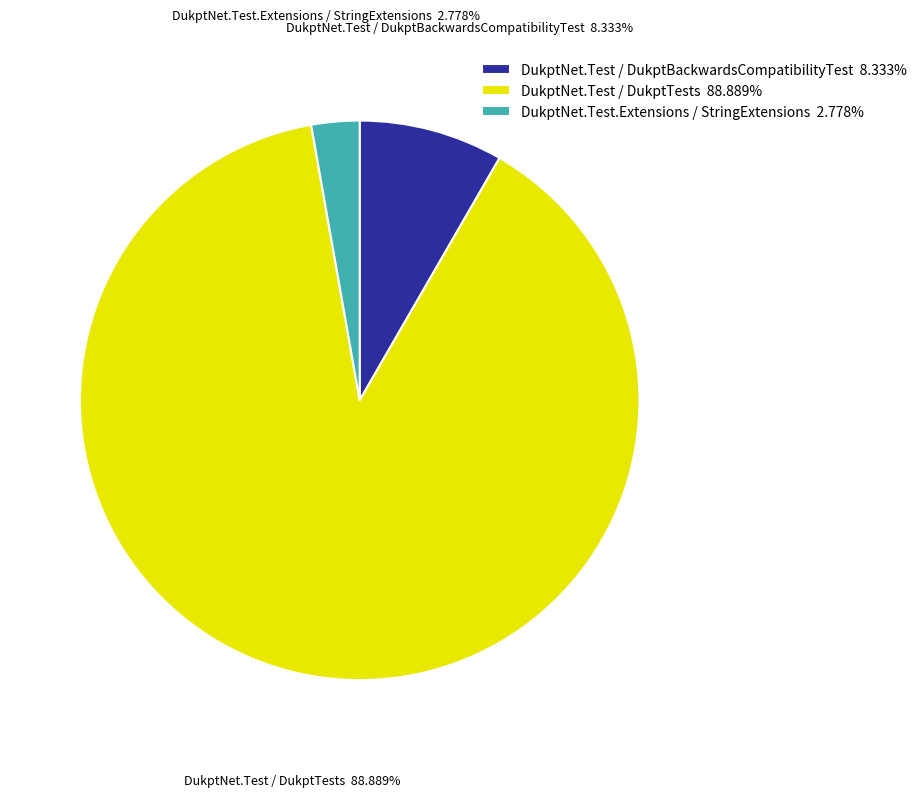

How many slices are in this pie chart?

3